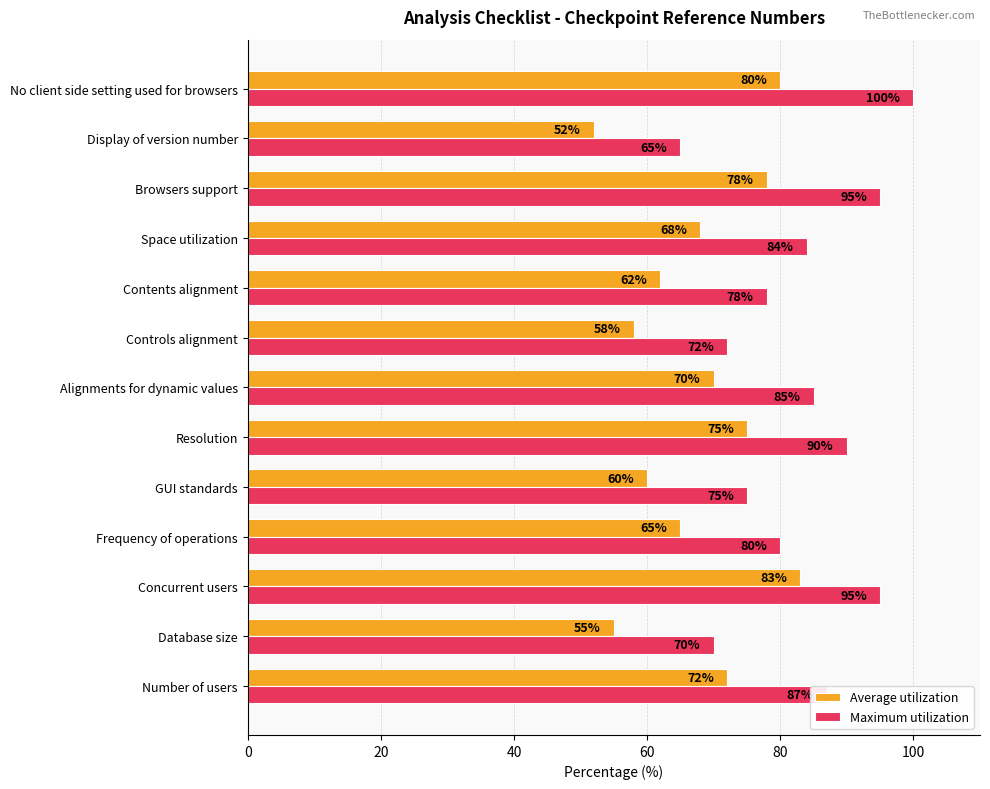

Which series changed the most between Controls alignment and Contents alignment?

Maximum utilization